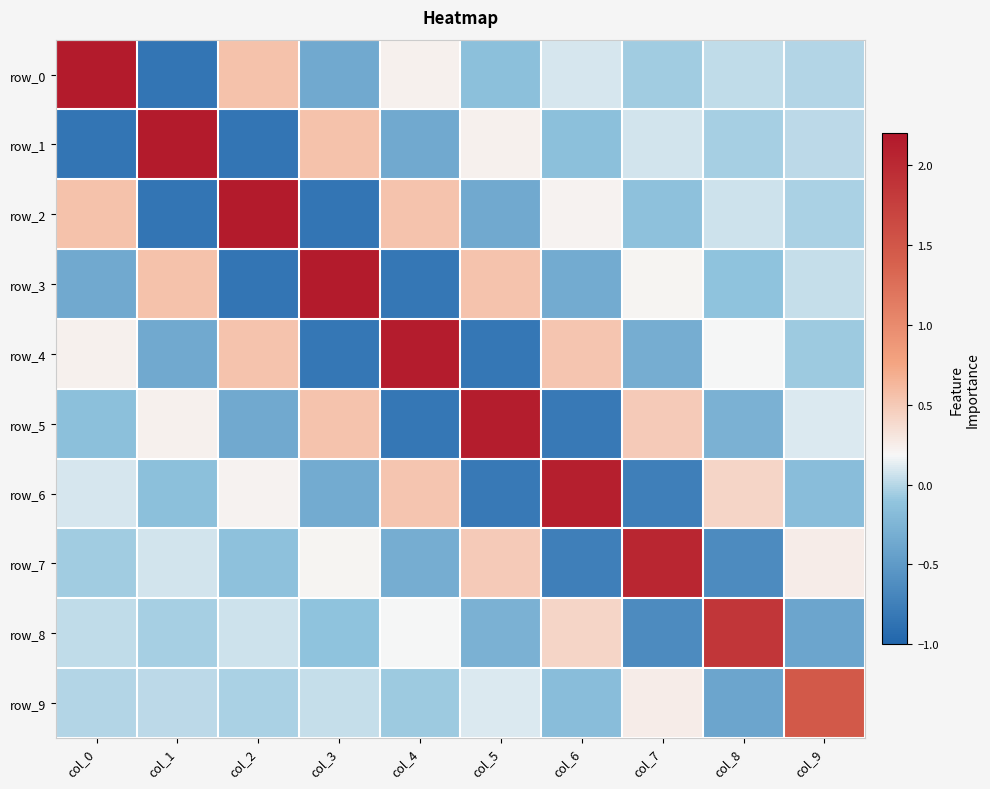

At which label is row_9 closest to 0?

col_0